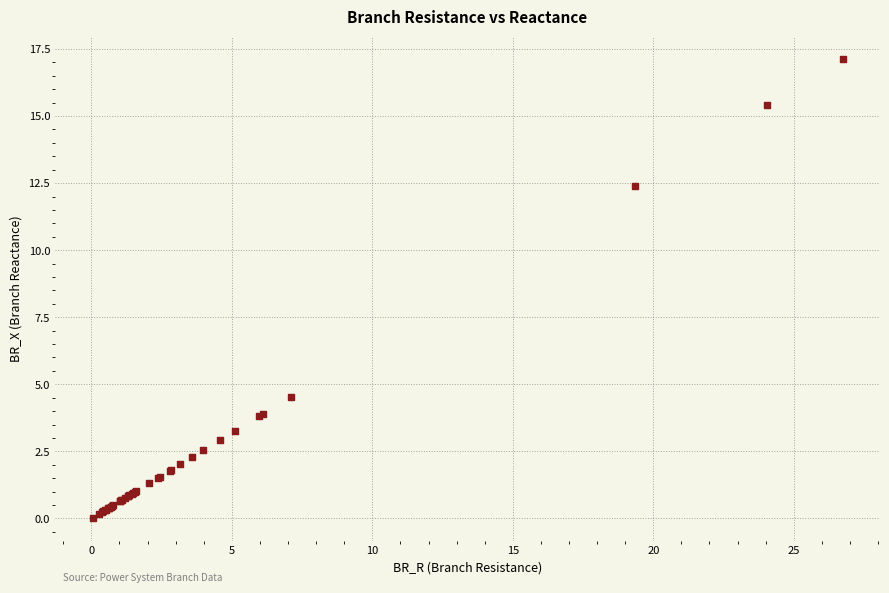

What Y value in the scatter plot is closest to 8?

4.5